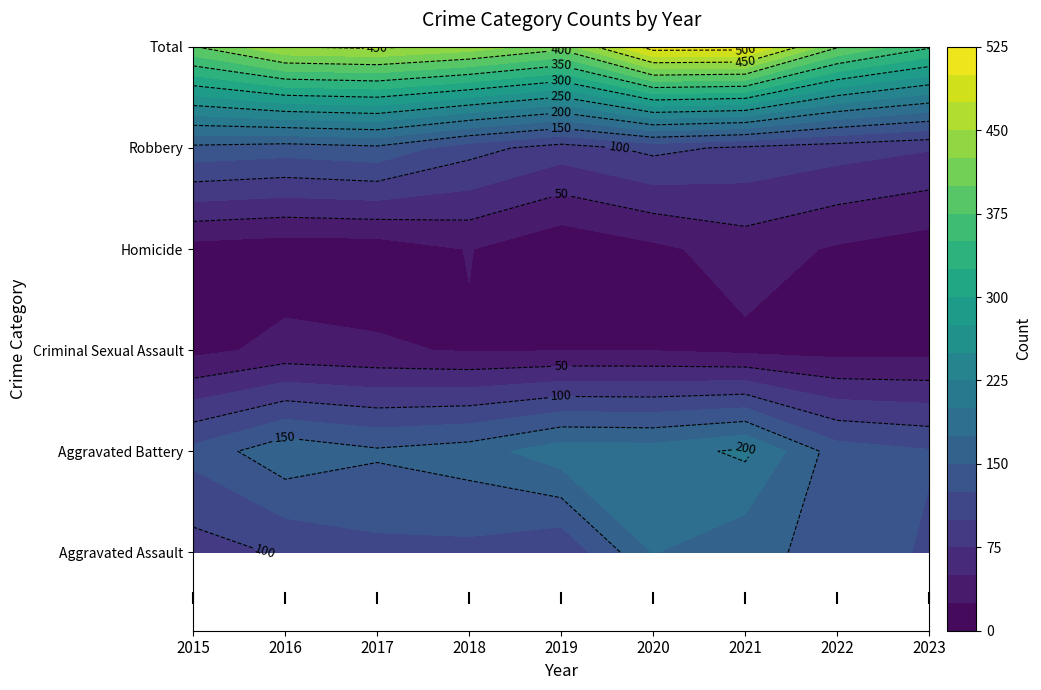

Is it true that Aggravated Assault equals 118 at 2018?

True